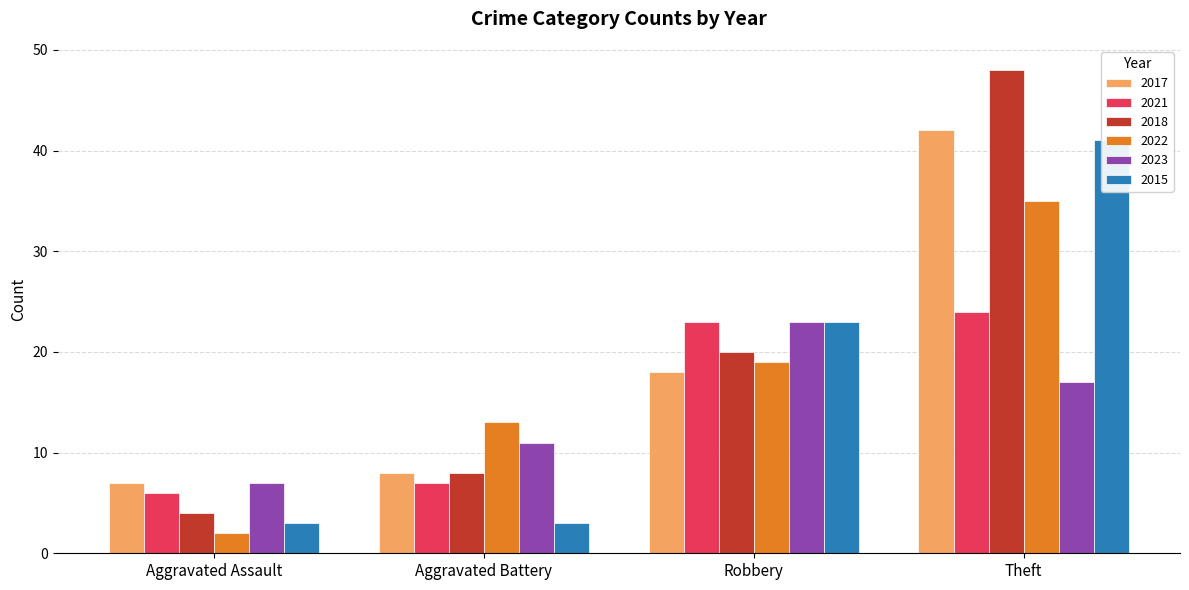

Rank the categories by 2023 value from highest to lowest.

Robbery, Theft, Aggravated Battery, Aggravated Assault